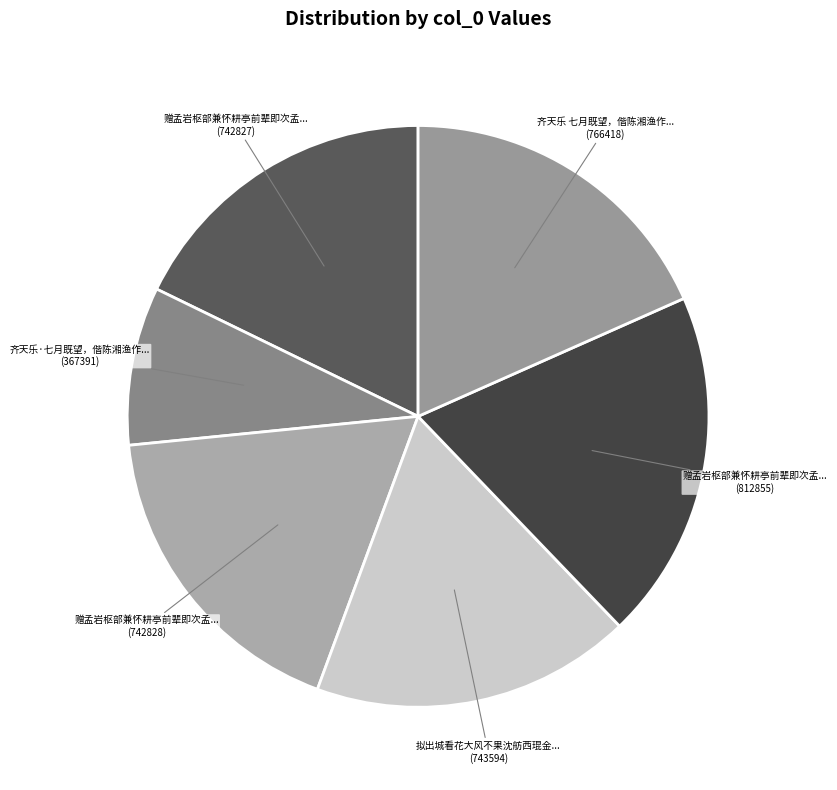

Does 拟出城看花大风不果沈舫西琨金... (743594) represent more than half of the total?

No